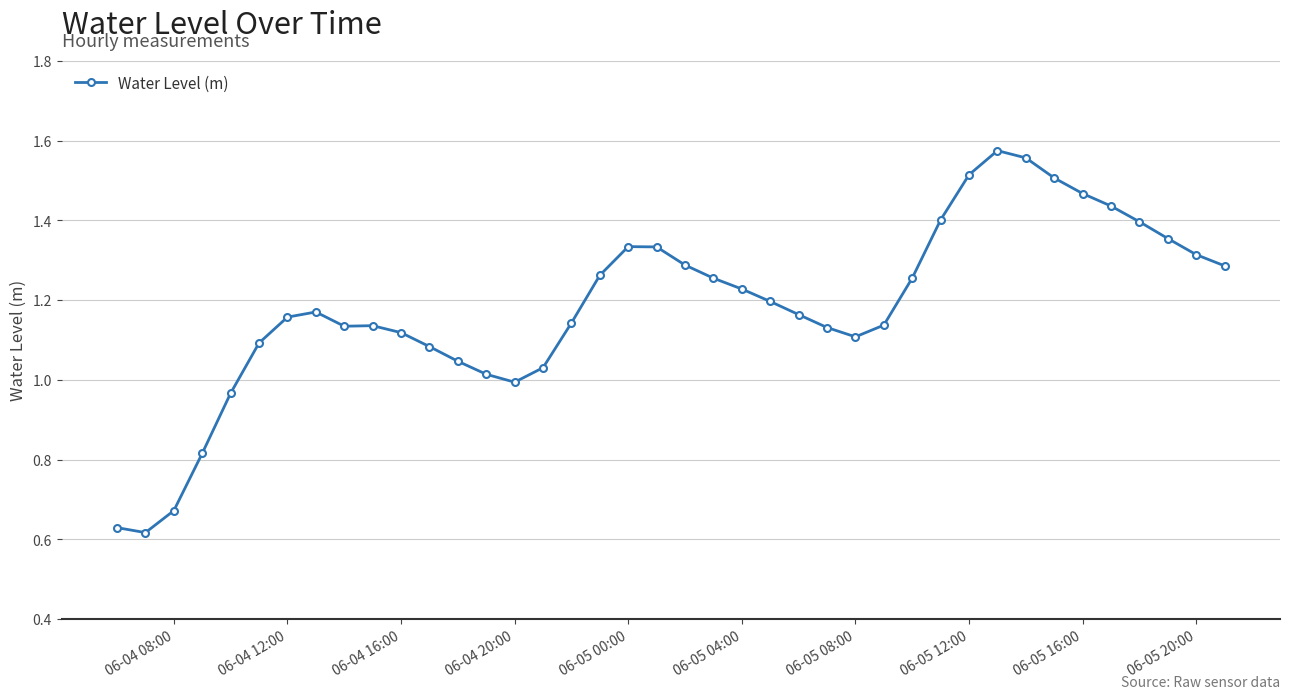

What is the difference between the second highest and second lowest values?

0.9